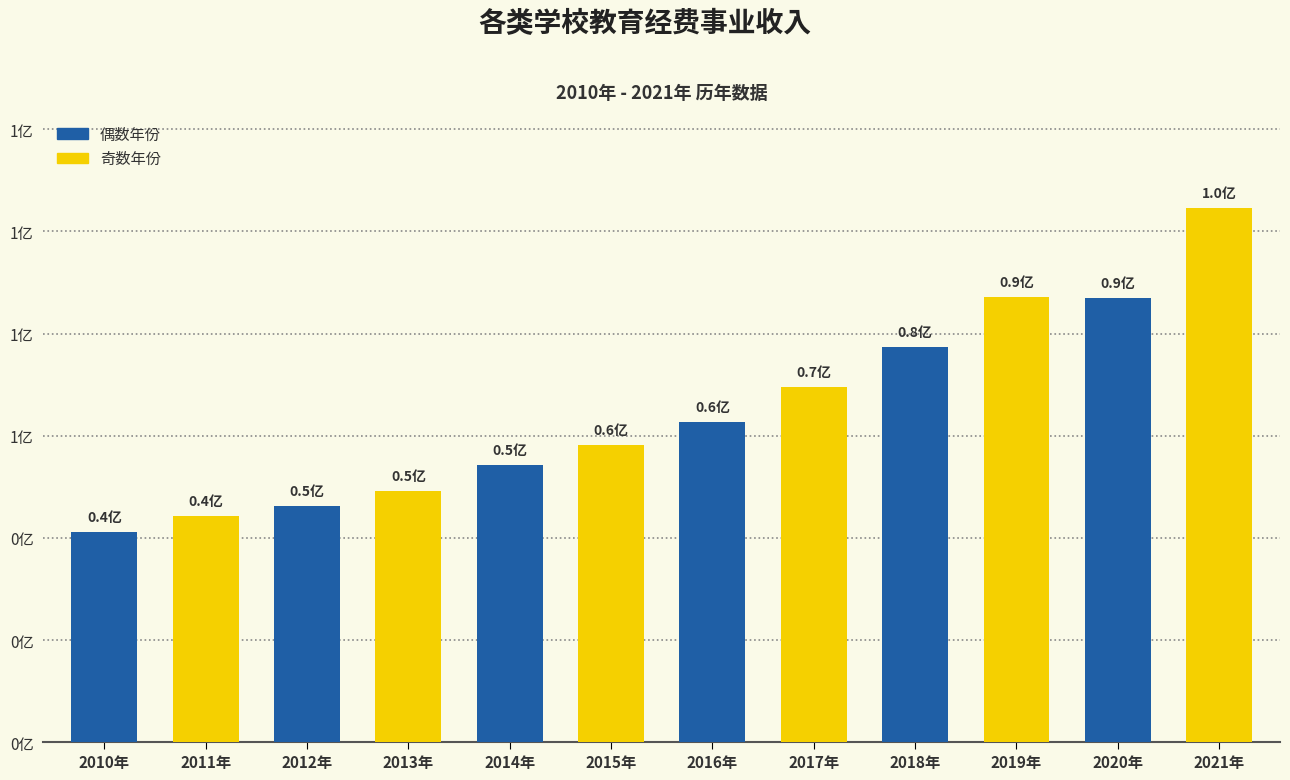

Which category has the lowest value across all series?

2010年